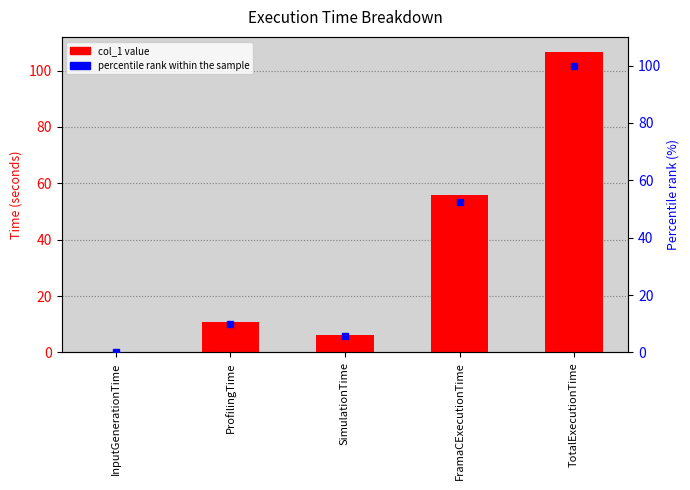

What is the label of the 5th bar from the left?

TotalExecutionTime